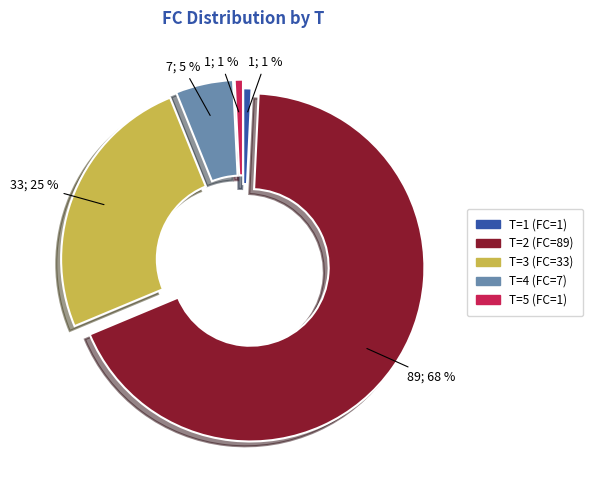

The T=5 (FC=1) slice represents 1% of the pie. True or false?

True